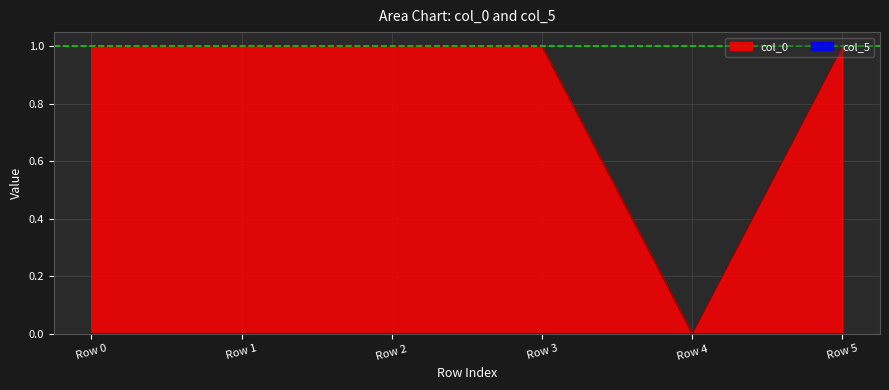

Reading left to right, extract all data points from this chart.

col_0: 1.0	1.0	1.0	1.0	0.0	1.0
col_5: 0.0	0.0	0.0	0.0	0.0	0.0